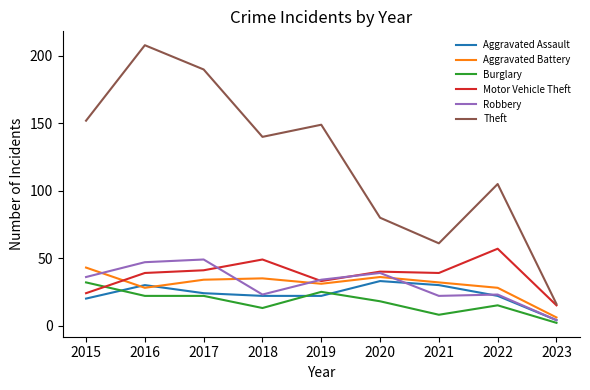

What is the maximum value shown in the chart?

208